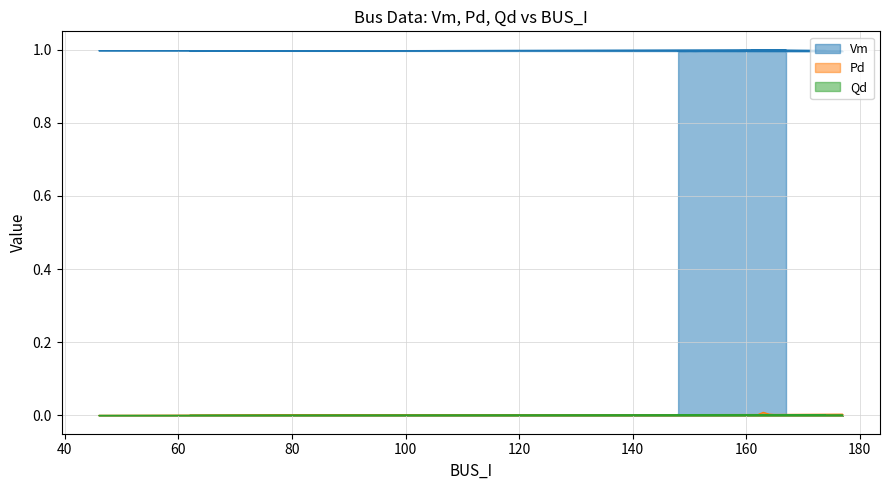

What is the value of the Vm point at the 4th from the left?

1.0